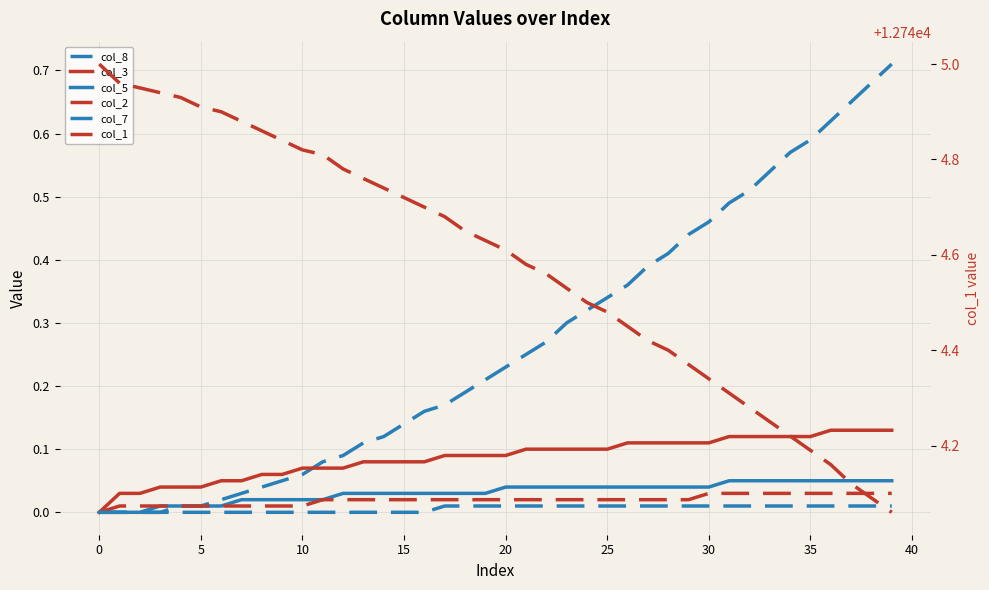

Is this an area chart (filled region under the line)?

No